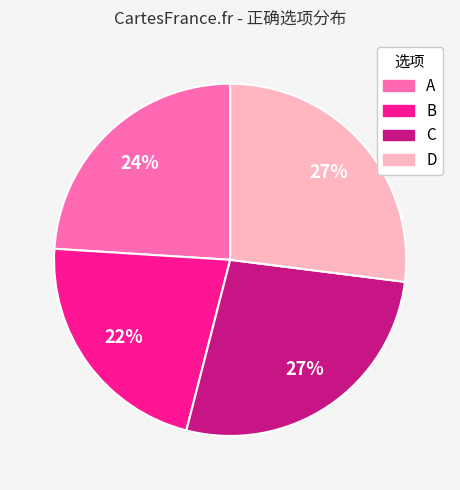

To the nearest percent, what is the difference between the largest and smallest slice percentages?

5%